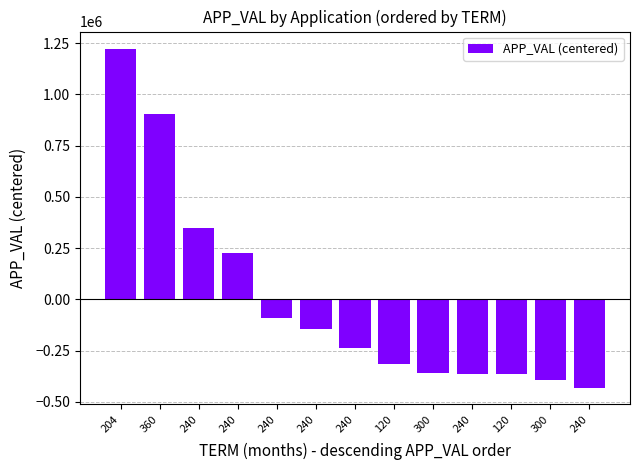

What is the sum of the values at 300 and 360?

542131.9